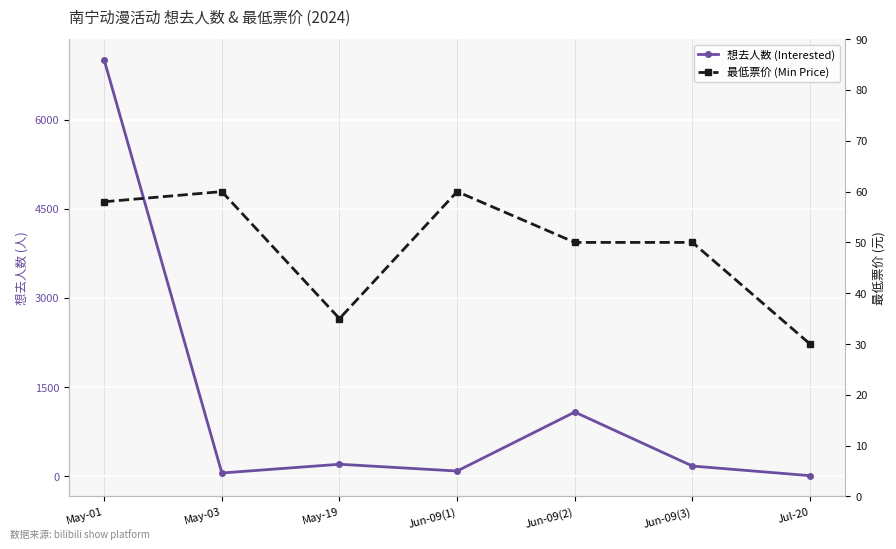

The value of 想去人数 (Interested) at Jun-09(1) is 88. True or false?

True